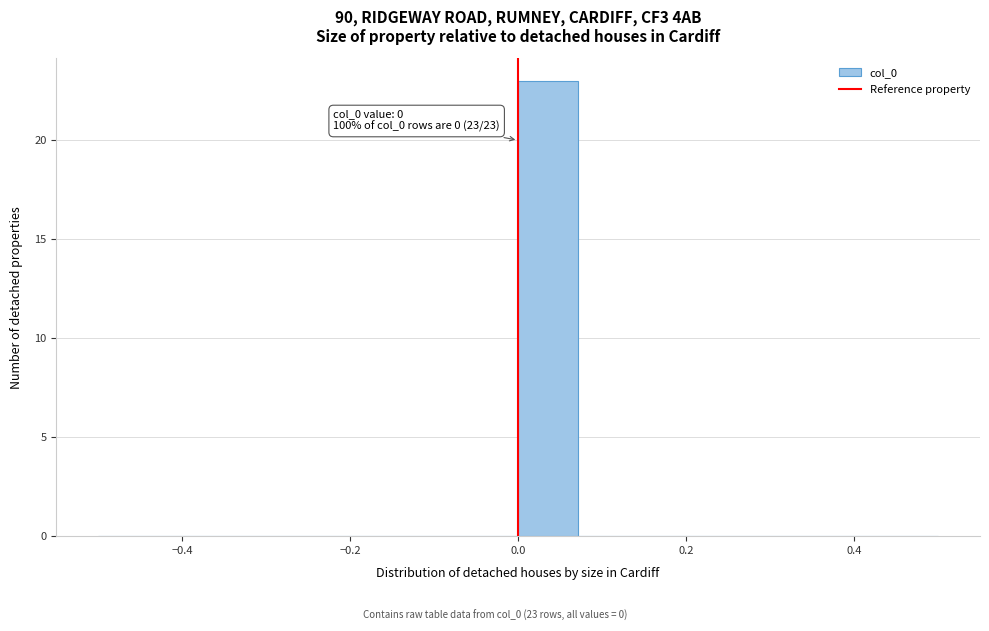

Around what value on the x-axis is the tallest bar? Give the approximate position of its centre, as read against the axis.

0.04